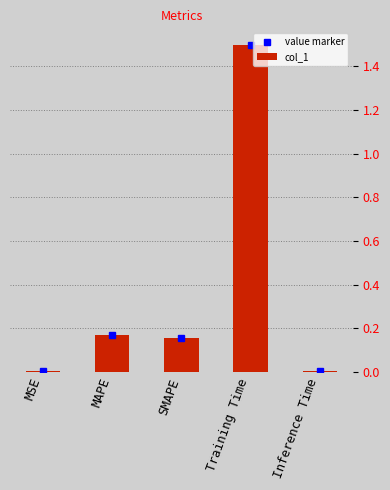

At which category does the chart reach its peak across all series?

Training Time